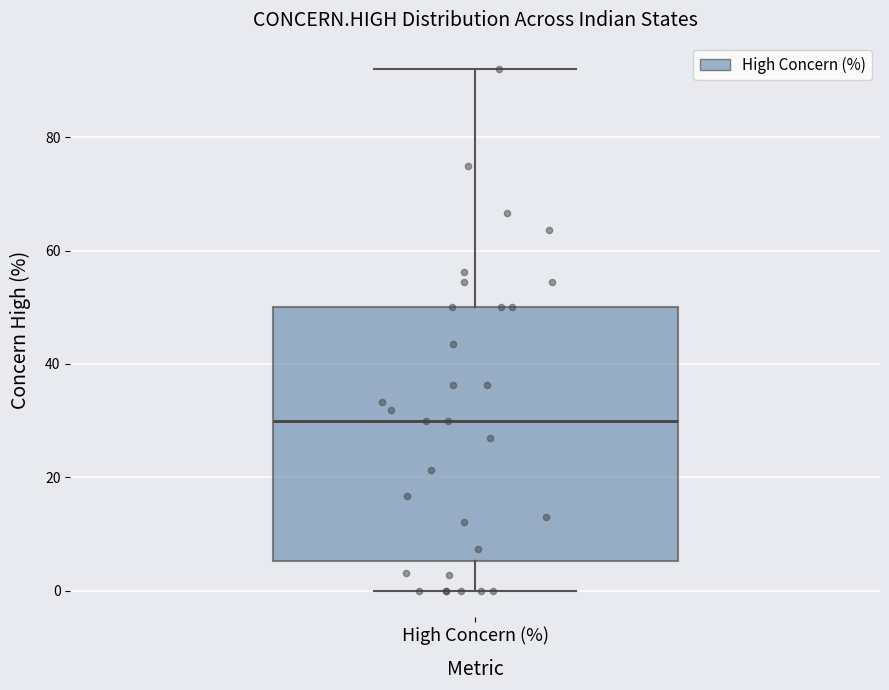

Read this box plot against the y-axis: the position of the median line, the range covered by the box, and the ends of both whiskers. The values are not printed on the chart, so give them approximately, as read against the axis.

median 30, box 6 to 50, whiskers 0 to 92